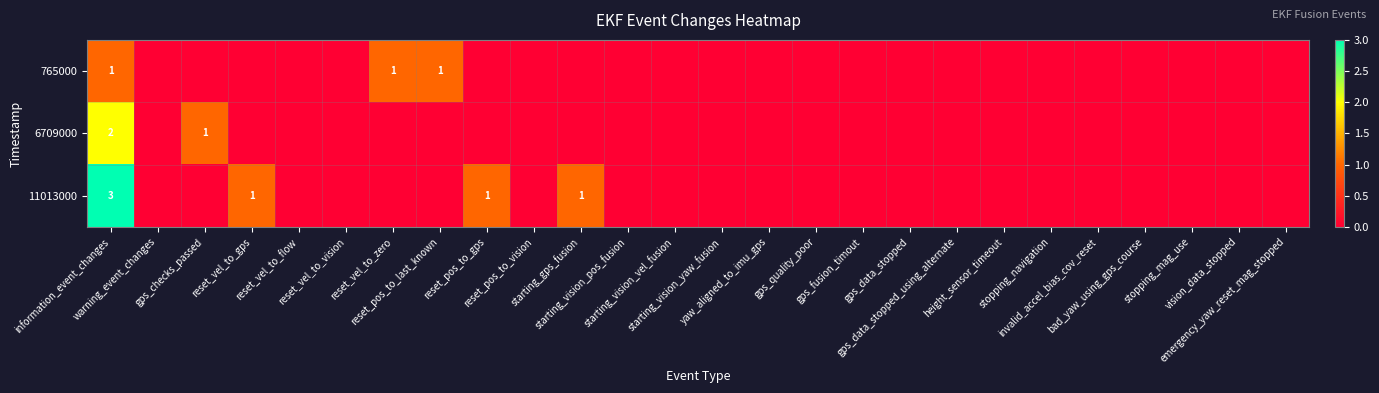

Which series has the largest total across all categories?

11013000